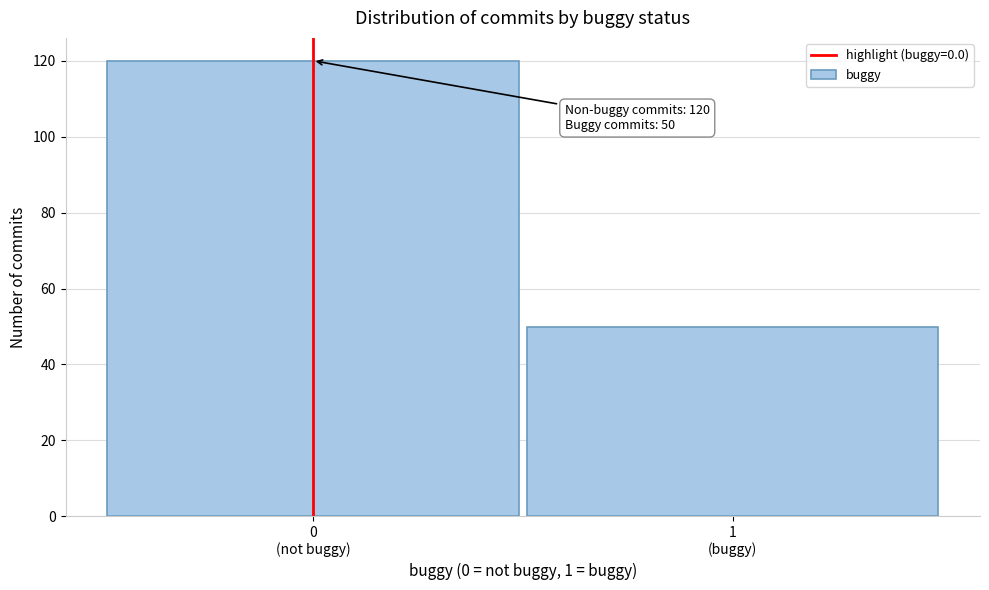

Reading right to left, extract all data points from this chart.

50	120